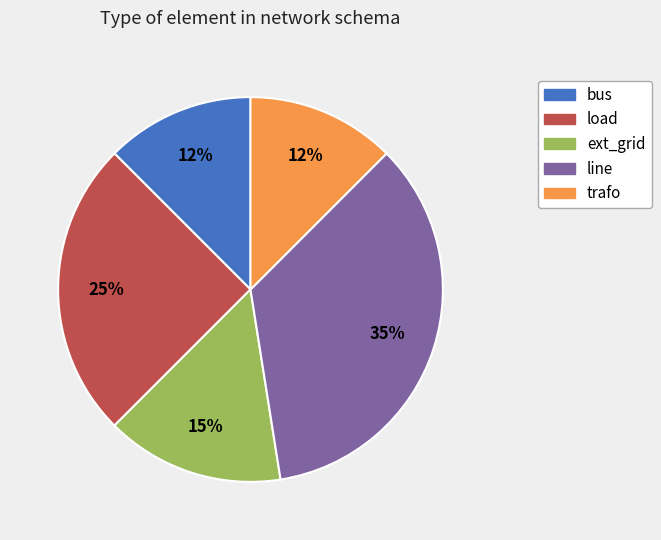

Is there a majority slice in this chart?

No